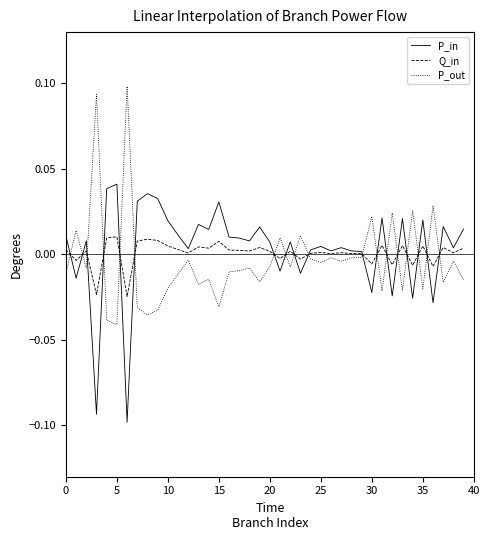

Does the chart have visible grid lines?

No